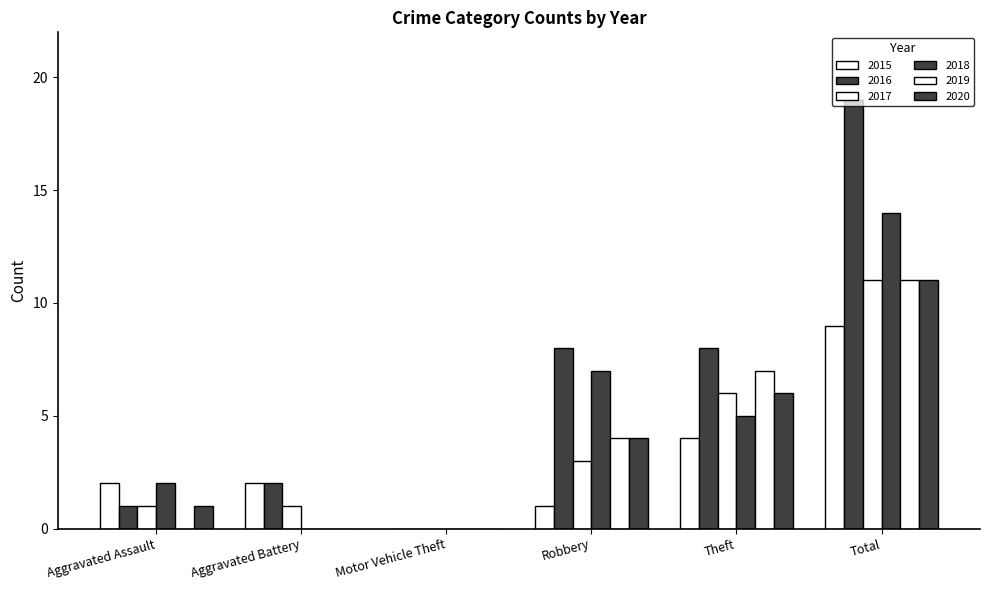

What is the difference between the 2016 values at Robbery and Total?

11